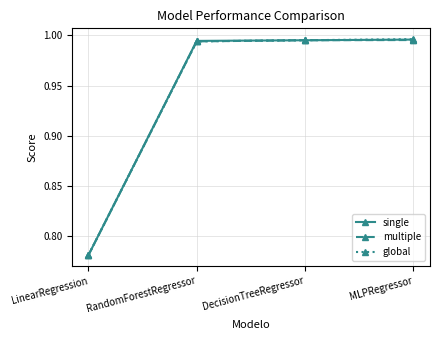

What is the total value across all series at RandomForestRegressor?

3.0